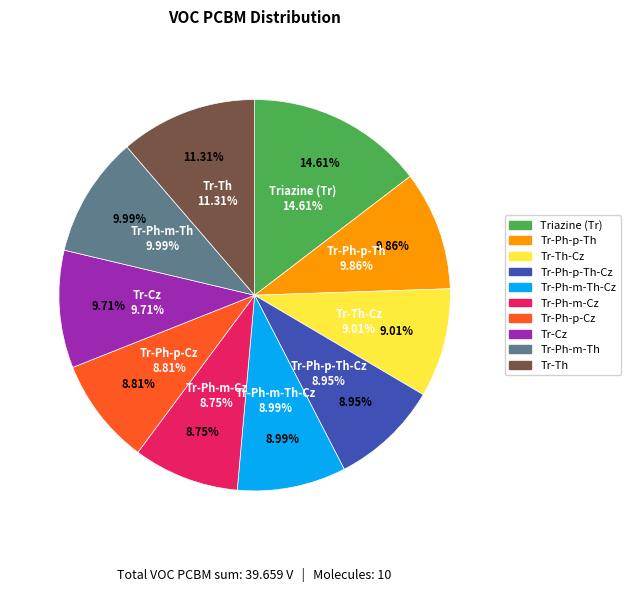

Count the number of slices in the pie.

10